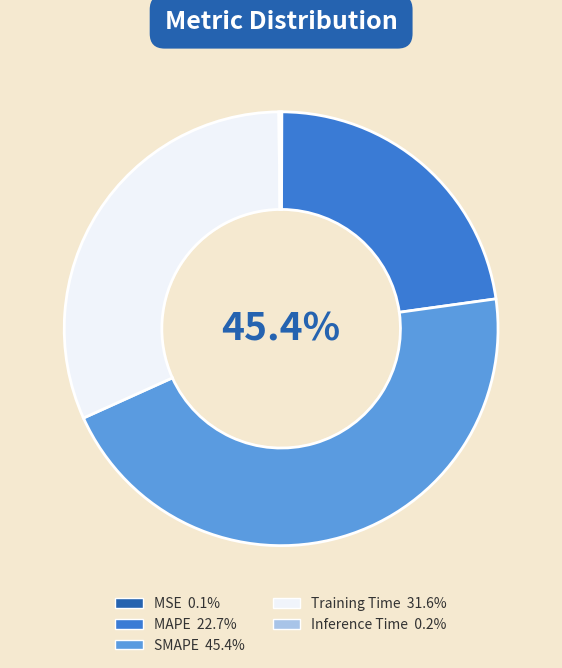

What is the largest slice in the pie chart?

SMAPE